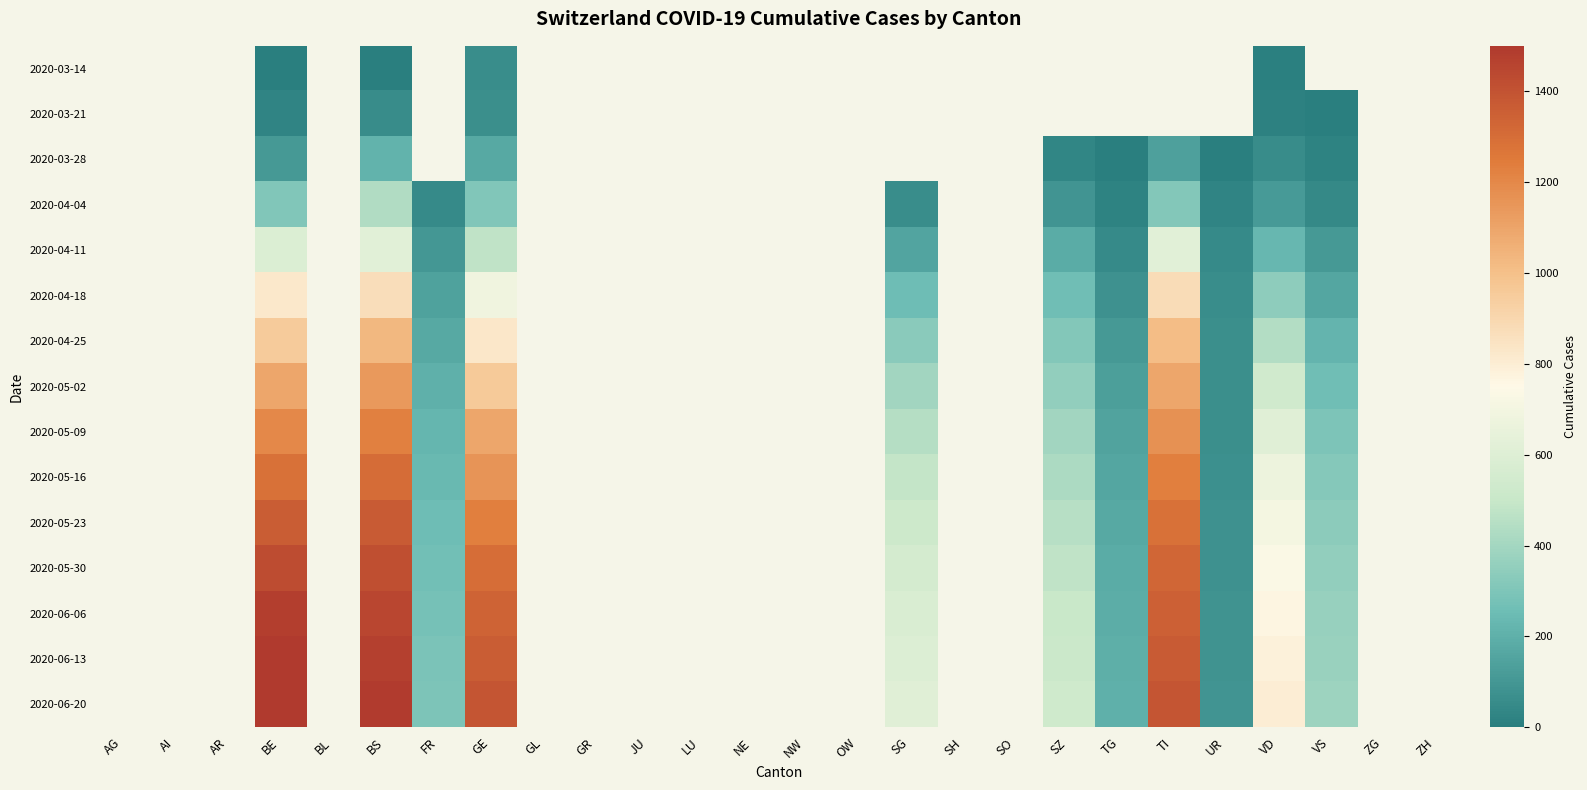

How many series are shown in this chart?

15